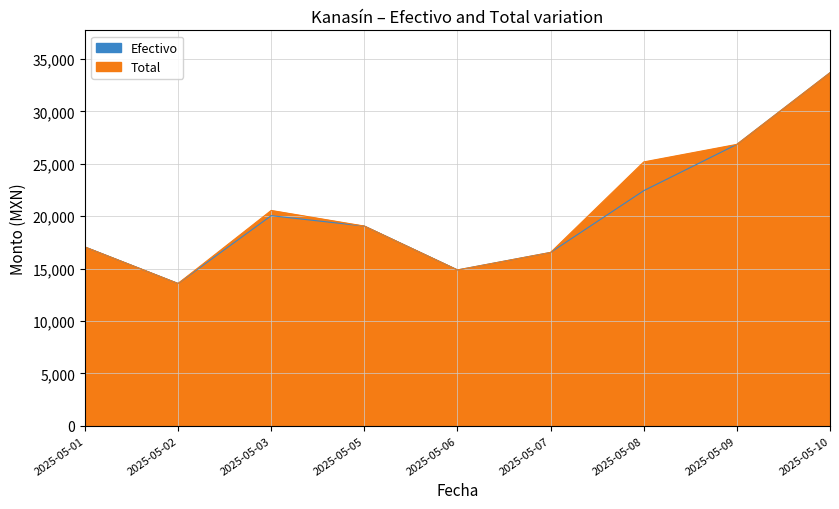

True or false: Total and Efectivo intersect in this chart.

False